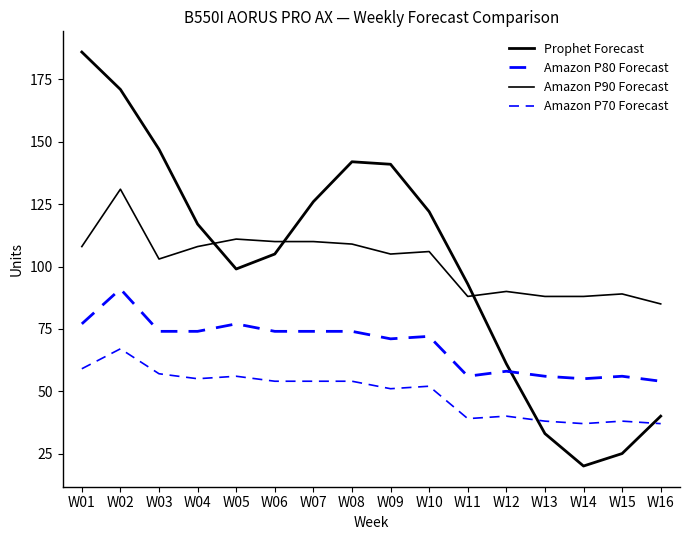

Between W14 and W16, which series saw the biggest shift?

Prophet Forecast